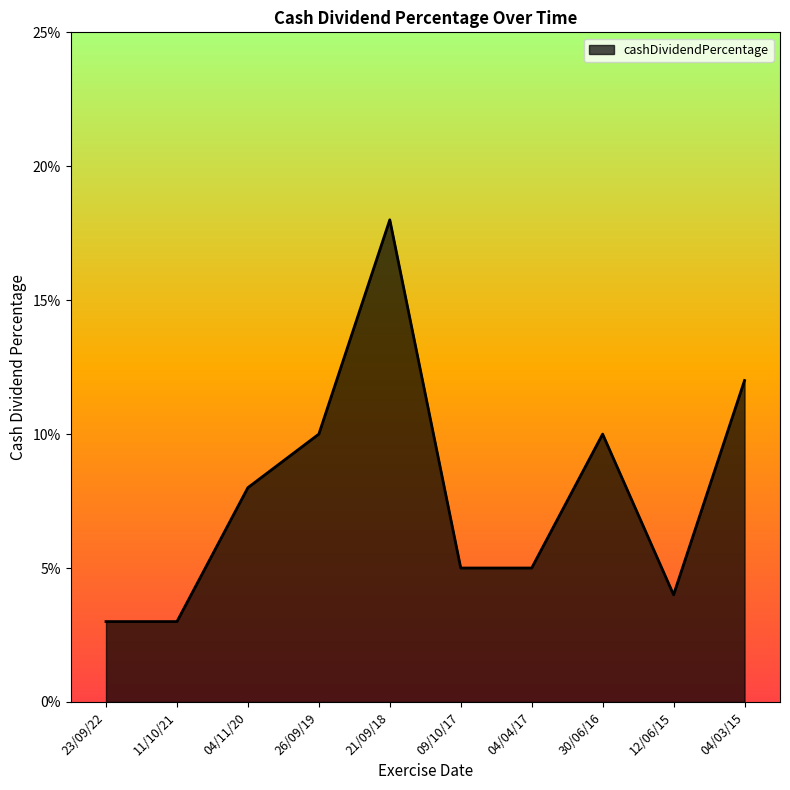

Where is the first local minimum?

12/06/15